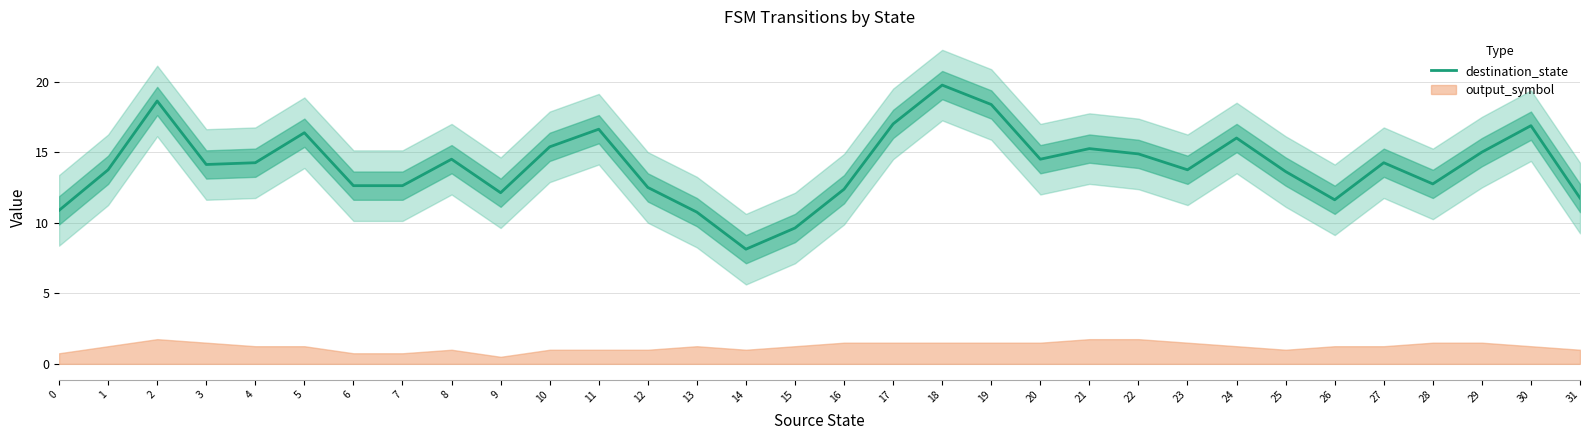

What is the sum of all values?

450.6